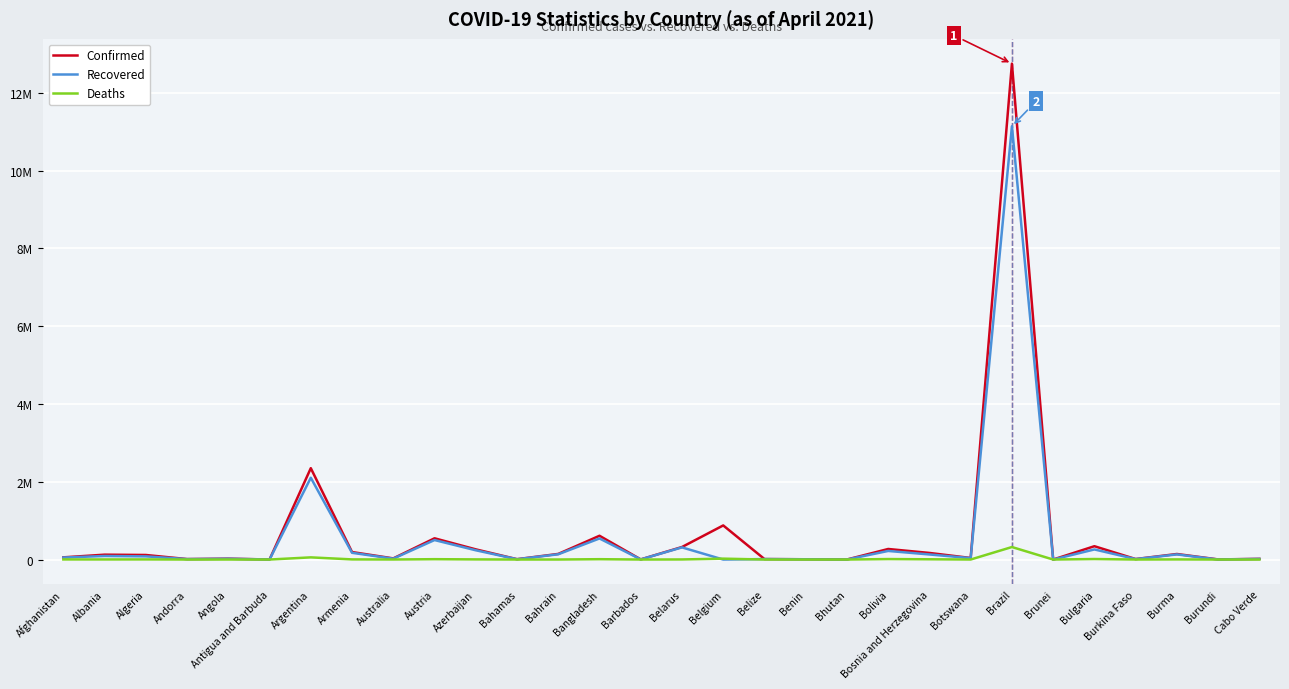

What are all the series names shown in the legend?

Confirmed, Recovered, Deaths